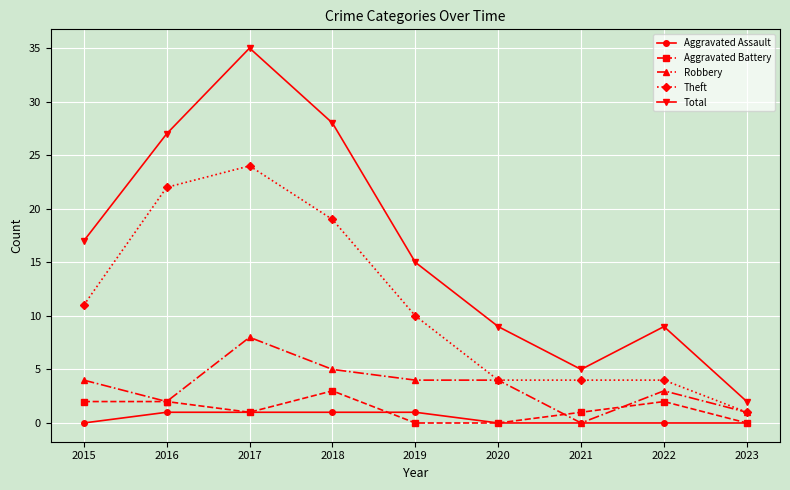

Rank the series by their maximum value, from highest to lowest.

Total, Theft, Robbery, Aggravated Battery, Aggravated Assault